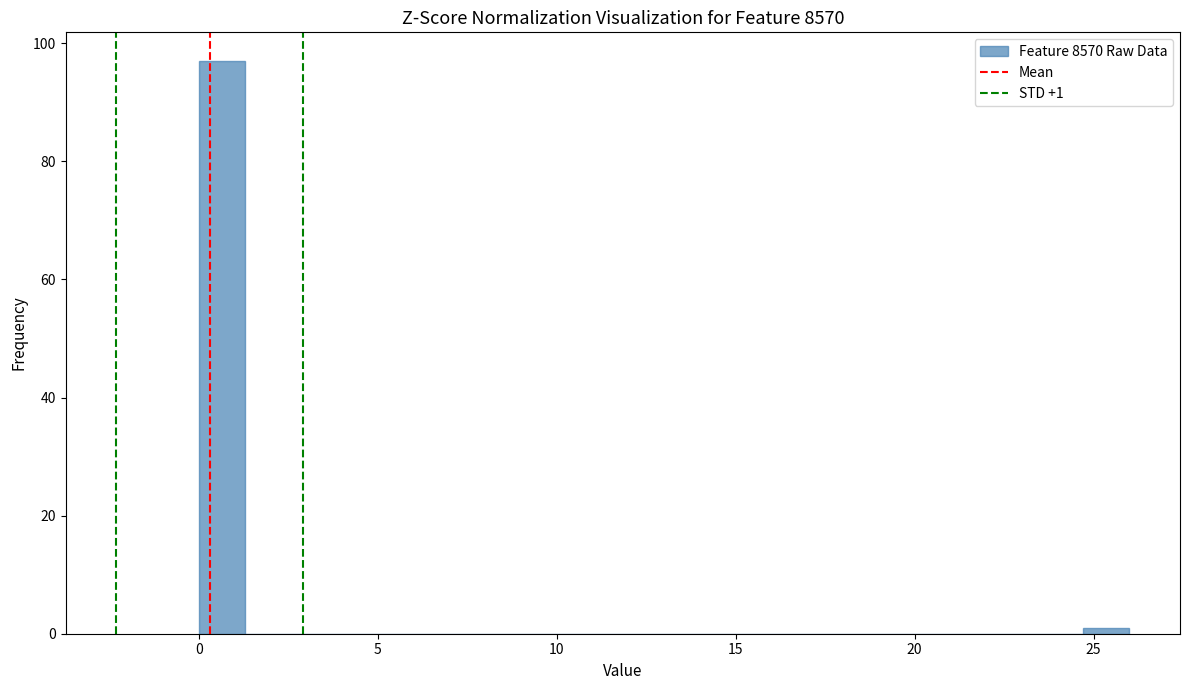

Read against the x-axis, roughly where is the centre of the tallest bar?

0.5